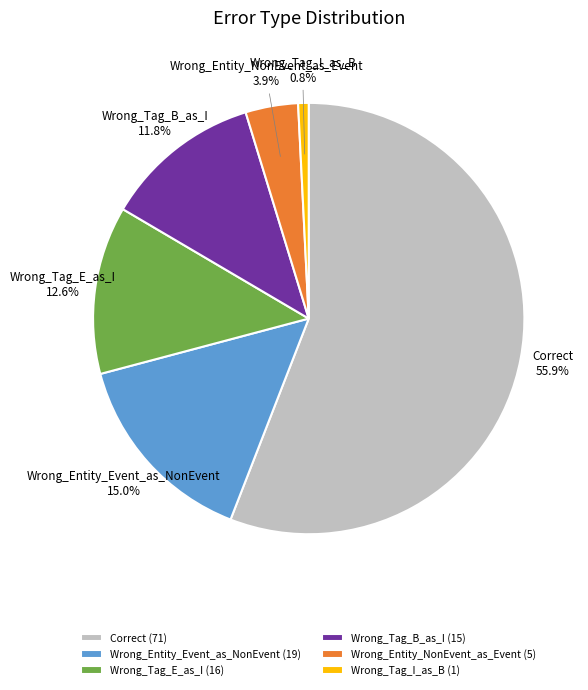

What is the smallest slice in the pie chart?

Wrong_Tag_I_as_B